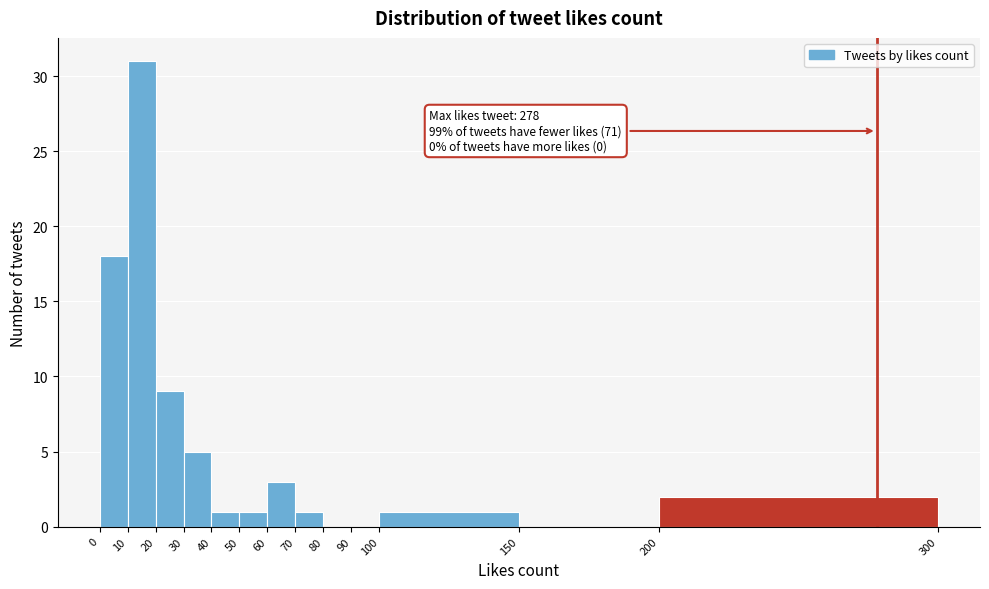

Which range on the x-axis has the tallest bar?

10 to 20